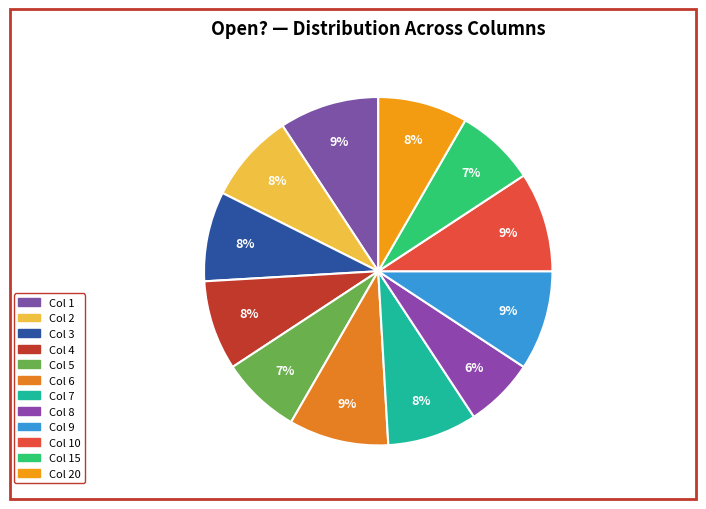

How many segments does this pie chart have?

12